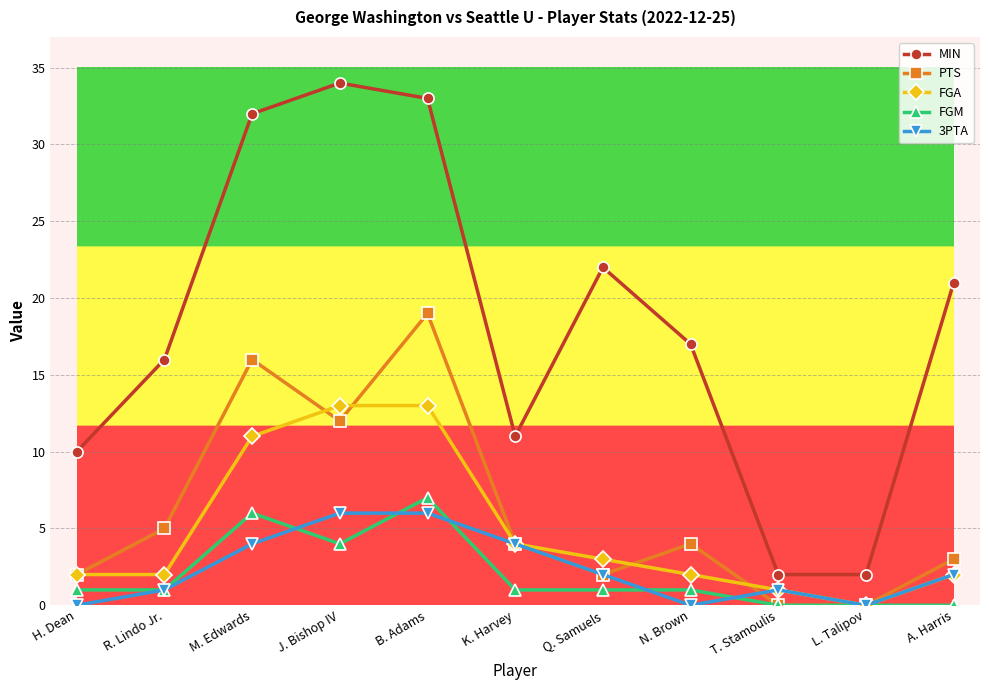

What is the maximum value for MIN?

34